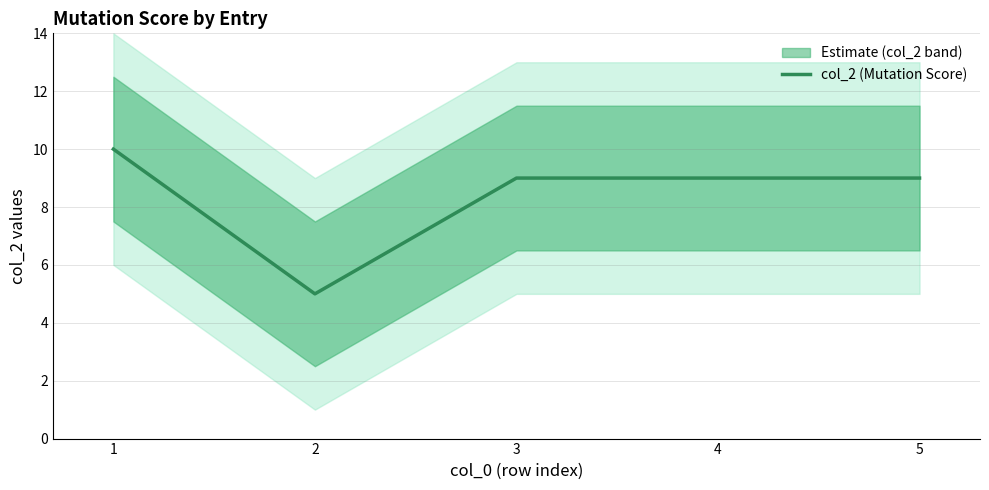

Where is the first local minimum?

2